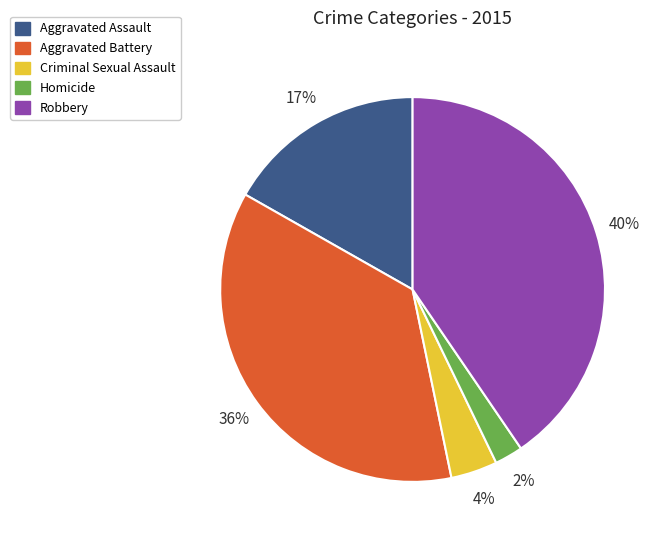

Approximately how many times larger is the value at Aggravated Battery compared to Robbery?

0.9